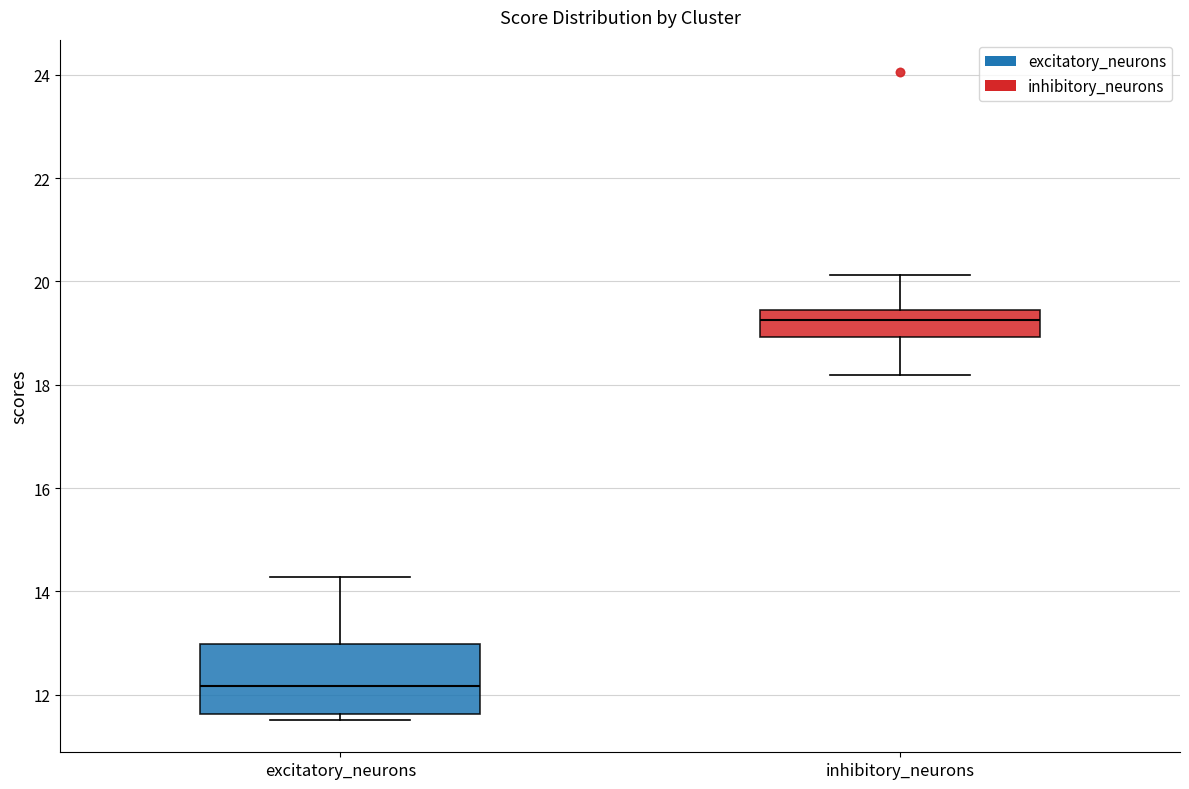

Reading left to right, transcribe this box plot: for each box, give where its median line is, the range the box spans, and where its two whiskers end, as read against the y-axis. The values are not printed on the chart, so give them approximately, as read against the axis.

excitatory_neurons: median 12.2, box 11.6 to 13.0, whiskers 11.6 (just below the box's lower edge) to 14.2
inhibitory_neurons: median 19.2, box 19.0 to 19.4, whiskers 18.2 to 20.2